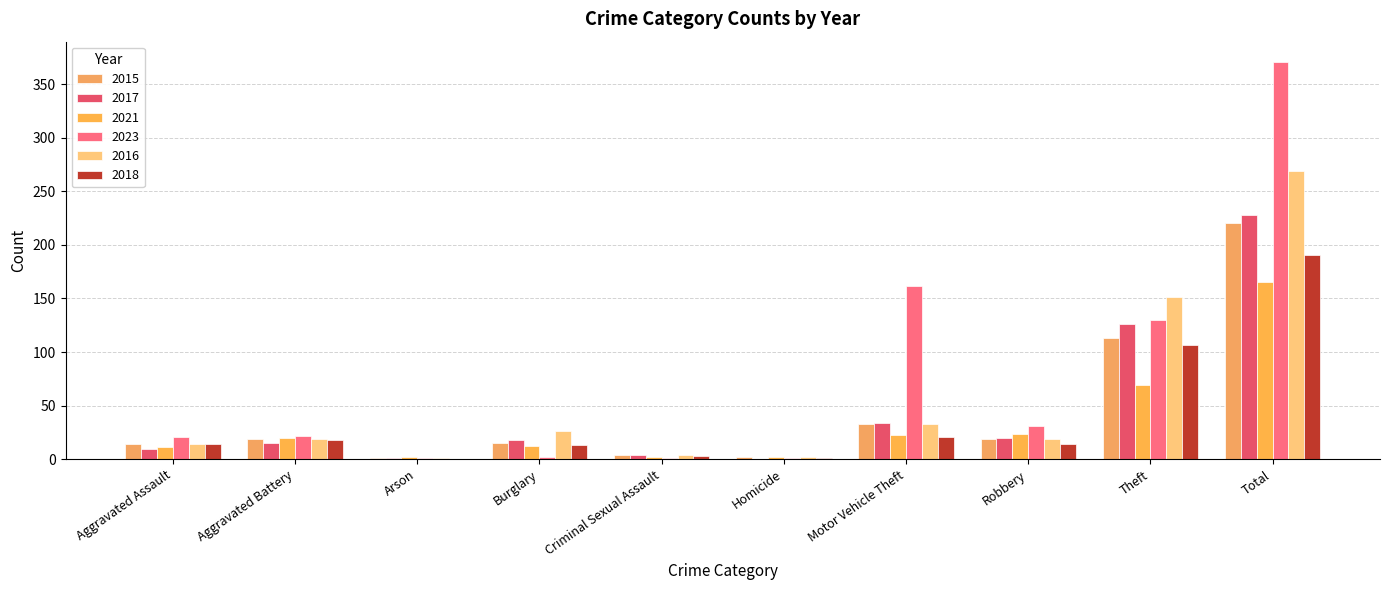

What is the label of the 9th bar from the left?

Theft